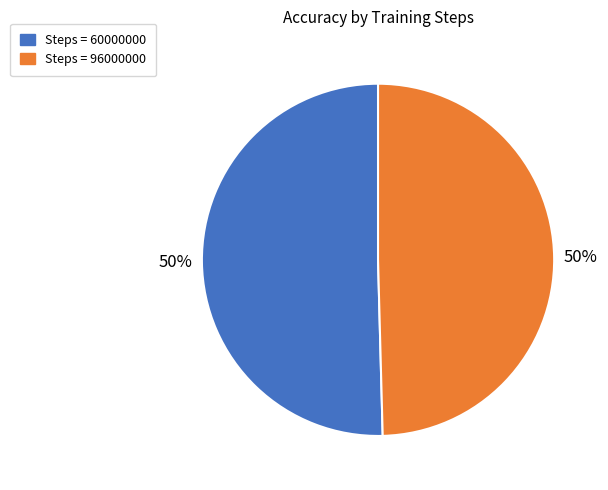

What is the ratio of the value at Steps = 96000000 to the value at Steps = 60000000?

1.0